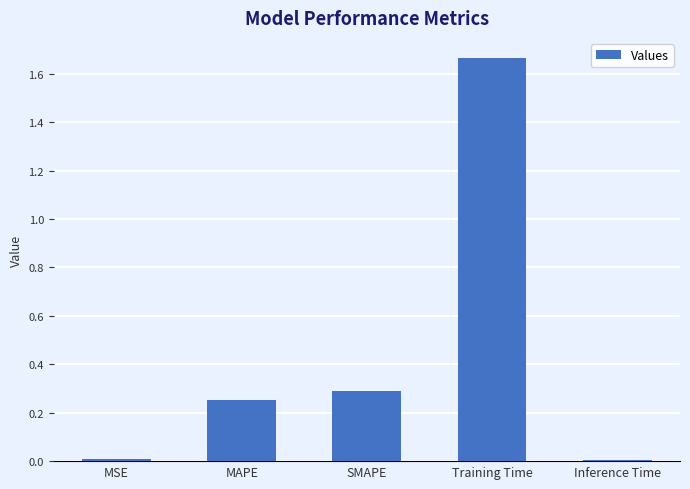

What is the change in value from MAPE to Training Time?

+1.4